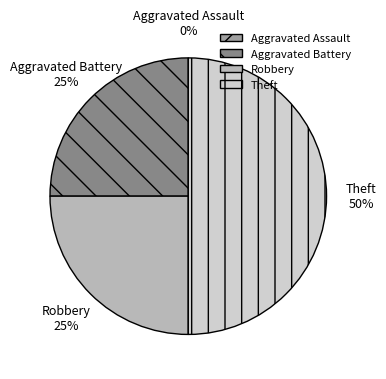

What percentage is the Robbery slice, to the nearest percent?

25%